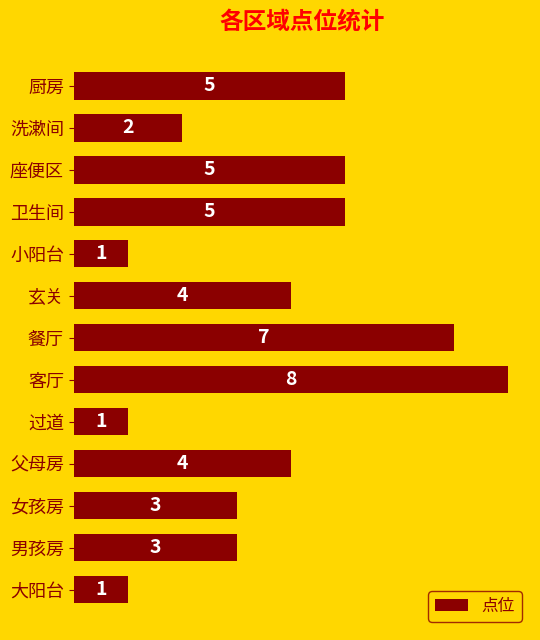

Reading bottom to top, list all the values displayed in this chart.

大阳台=1	男孩房=3	女孩房=3	父母房=4	过道=1	客厅=8	餐厅=7	玄关=4	小阳台=1	卫生间=5	座便区=5	洗漱间=2	厨房=5